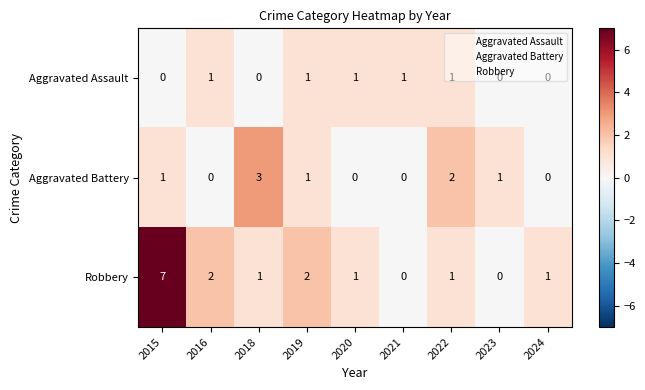

Rank the series by their maximum value, from lowest to highest.

Aggravated Assault, Aggravated Battery, Robbery